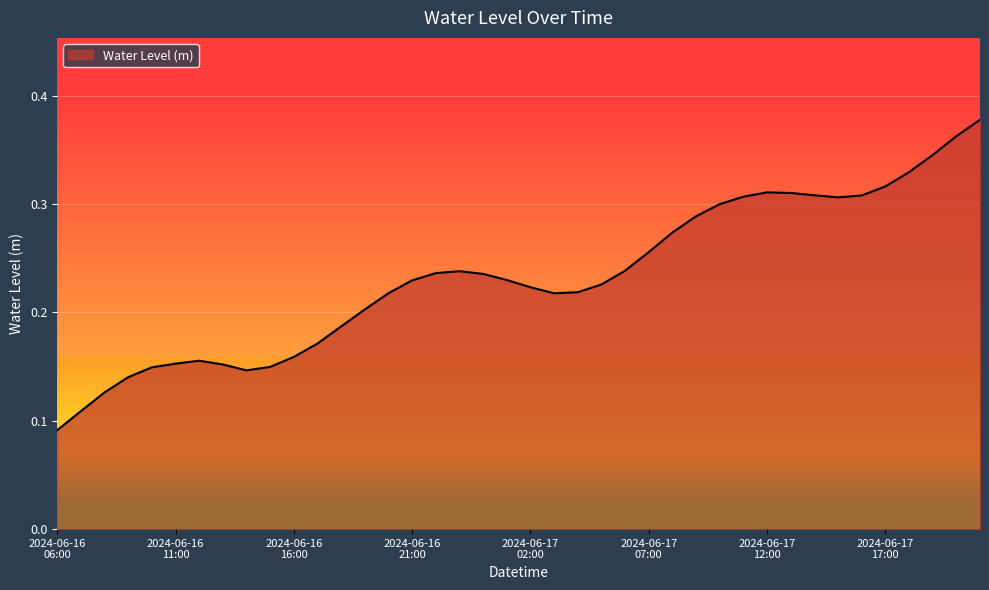

How many interior local valleys (lower than both neighbors) does the data have?

3